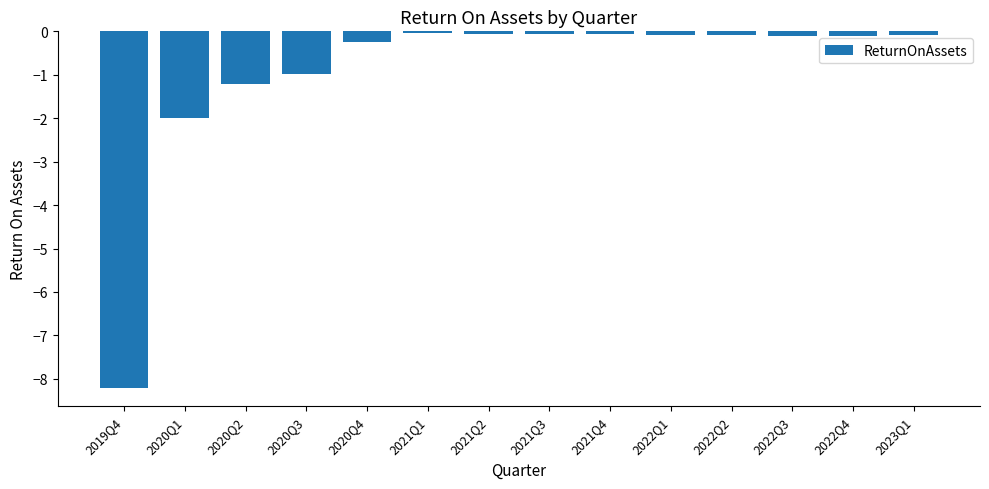

Which category has the lowest value across all series?

2019Q4